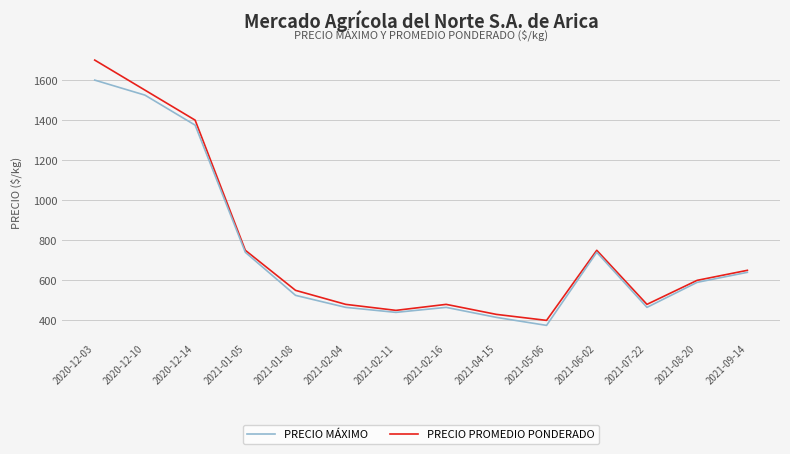

Between 2021-02-04 and 2021-08-20, which series saw the biggest shift?

PRECIO PROMEDIO PONDERADO